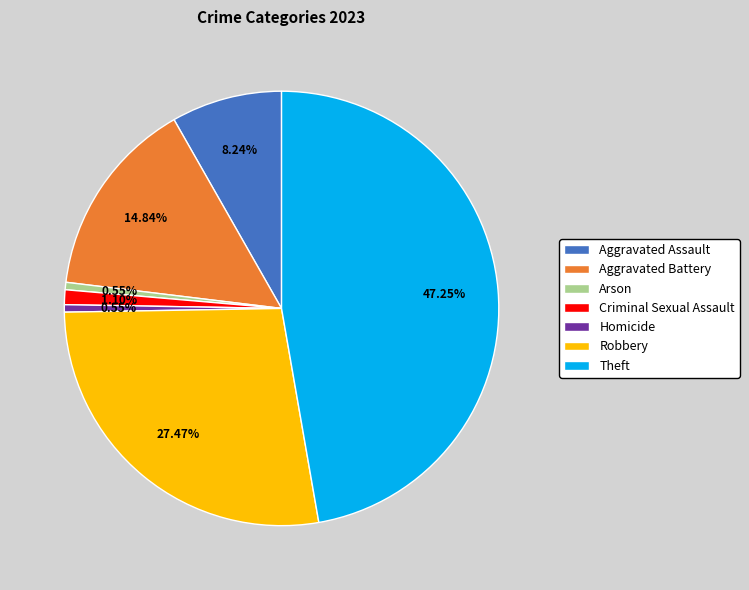

To the nearest percent, what percentage of the pie is Criminal Sexual Assault?

1%